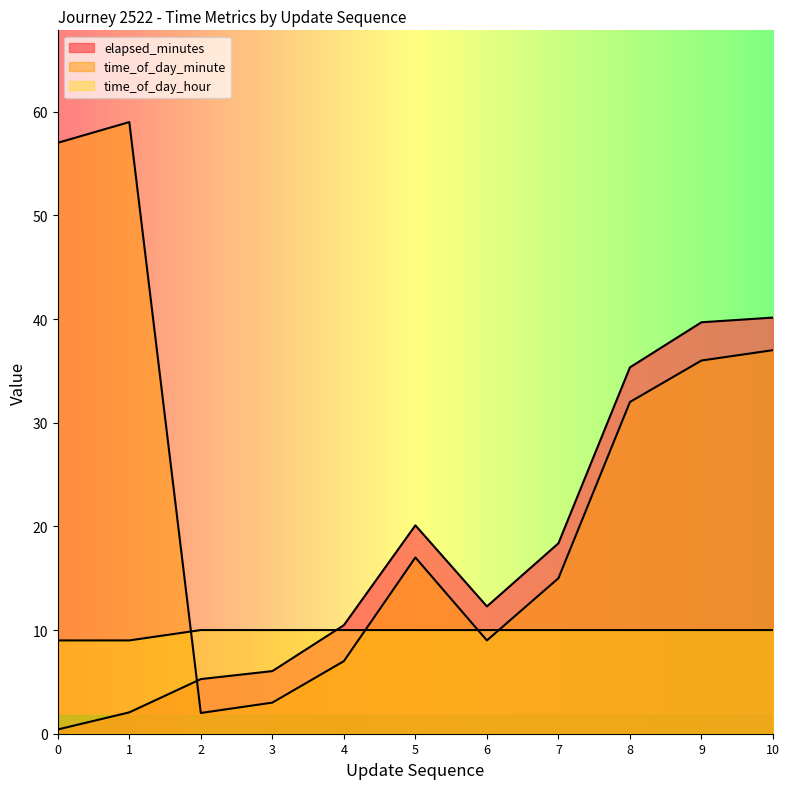

At which label does time_of_day_minute reach its peak?

1